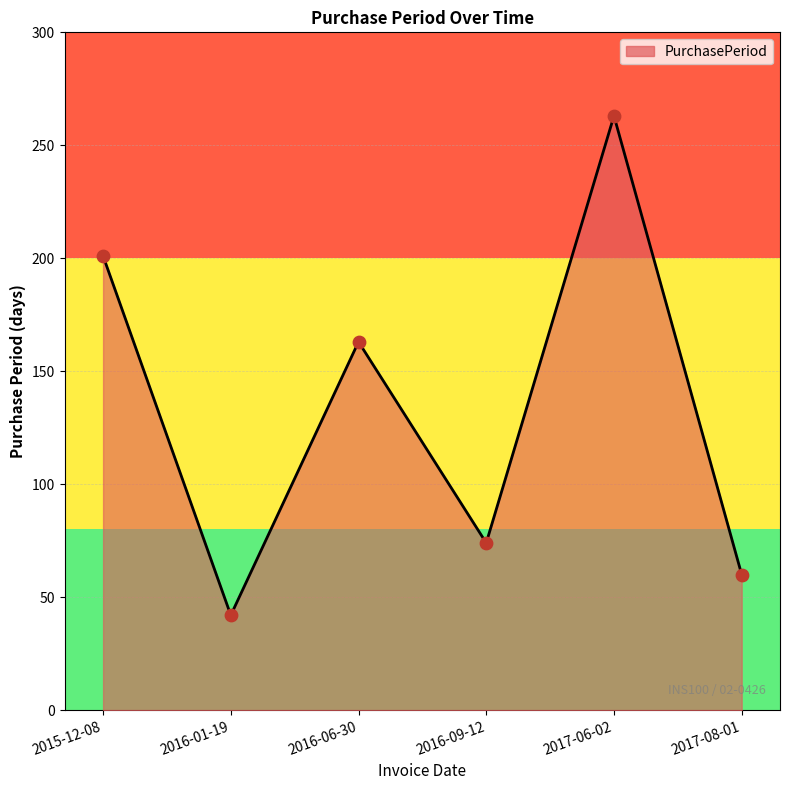

Approximately how many times larger is the value at 2016-09-12 compared to 2017-08-01?

1.2